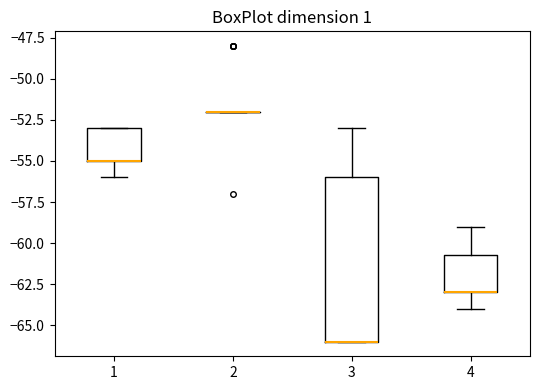

Reading left to right, read every box against the y-axis: the position of its median line, the range the box covers, and the ends of its whiskers. The values are not printed on the chart, so give them approximately, as read against the axis.

1: median -55.0 (drawn on the box's lower edge), box -55.0 to -53.0, whiskers -56.0 to -53.0
2: box collapsed to a line at -52.0, whiskers -52.0 to -52.0
3: median -66.0 (drawn on the box's lower edge), box -66.0 to -56.0, whiskers -66.0 to -53.0
4: median -63.0 (drawn on the box's lower edge), box -63.0 to -60.5, whiskers -64.0 to -59.0